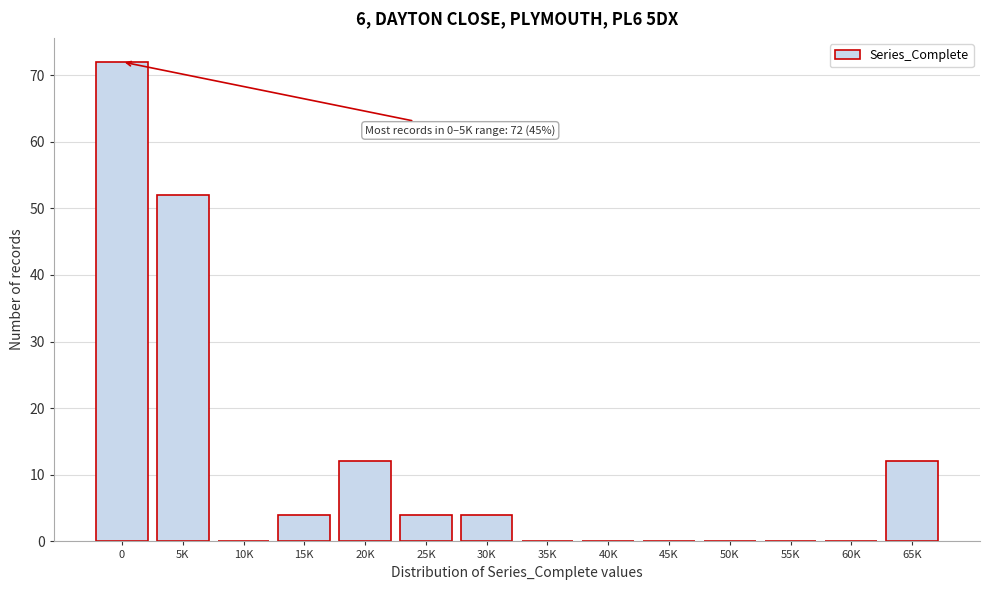

Reading right to left, extract all data points from this chart.

65K=12	60K=0	55K=0	50K=0	45K=0	40K=0	35K=0	30K=4	25K=4	20K=12	15K=4	10K=0	5K=52	0=72